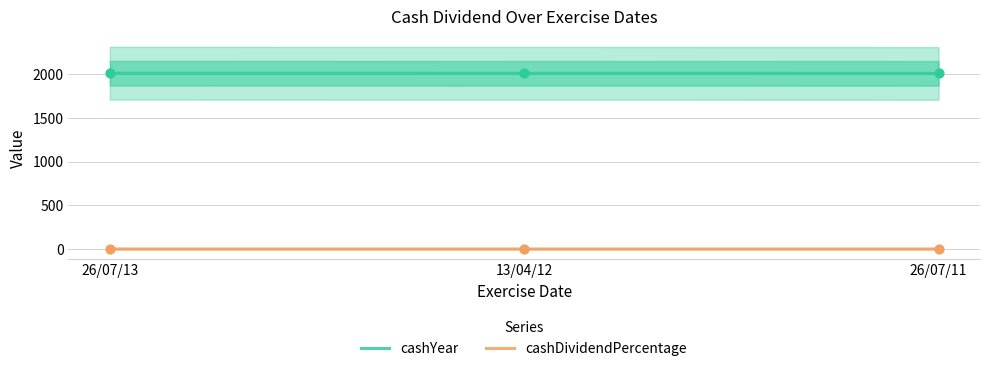

At which category is the sum across all series the highest?

26/07/13